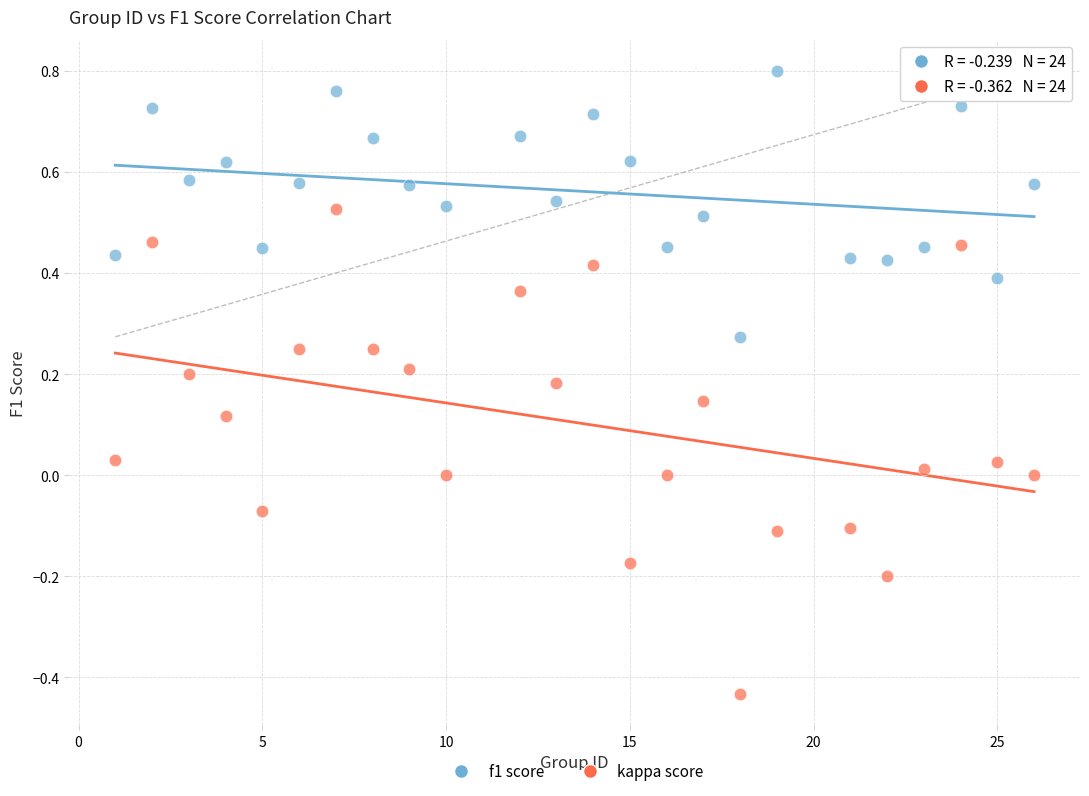

Across all data points, what is the range of Y values (max minus min)?

1.2